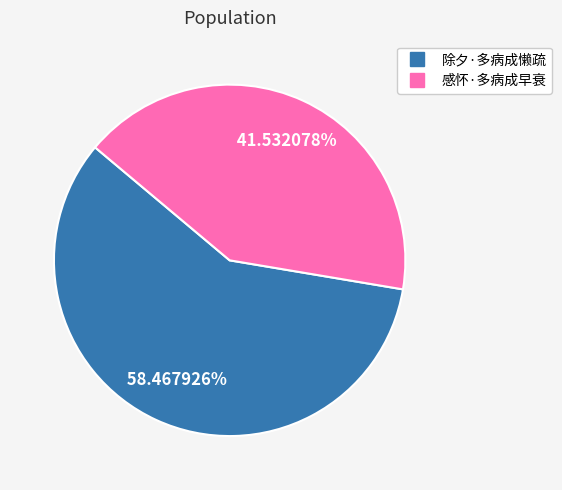

Count the number of slices in the pie.

2